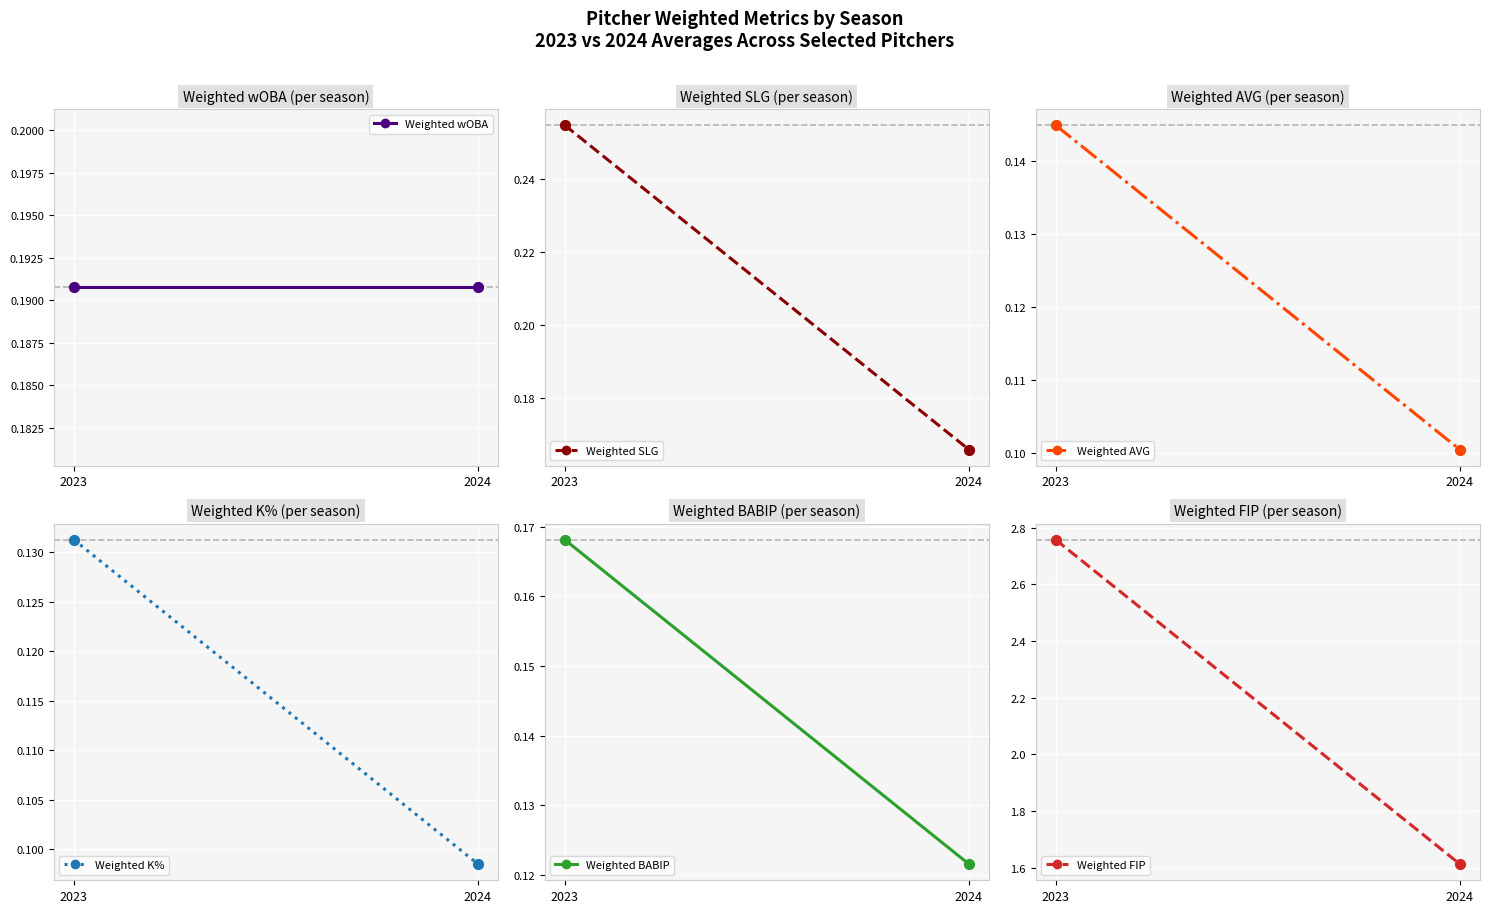

Which series contains the lowest Y value?

Weighted K%